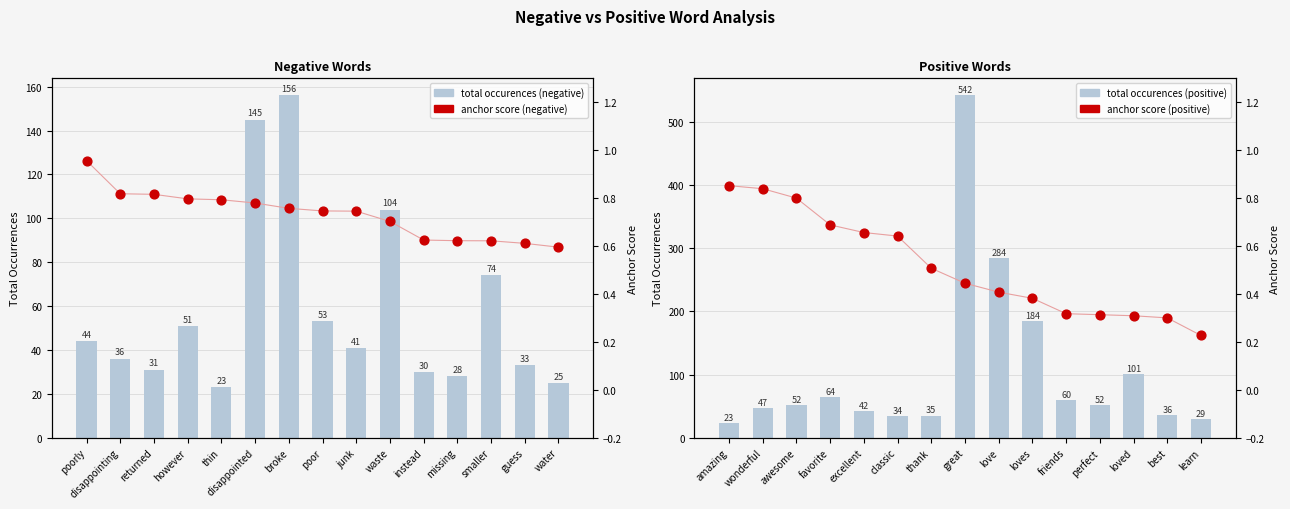

Which series has the largest Y range (max minus min)?

total occurences (positive)